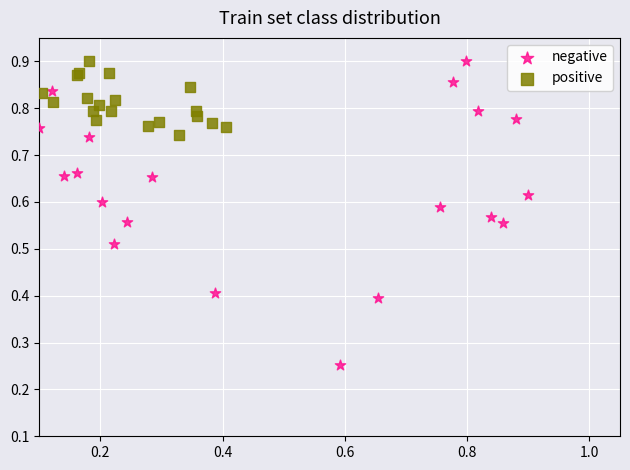

Which series reaches the minimum Y coordinate?

negative